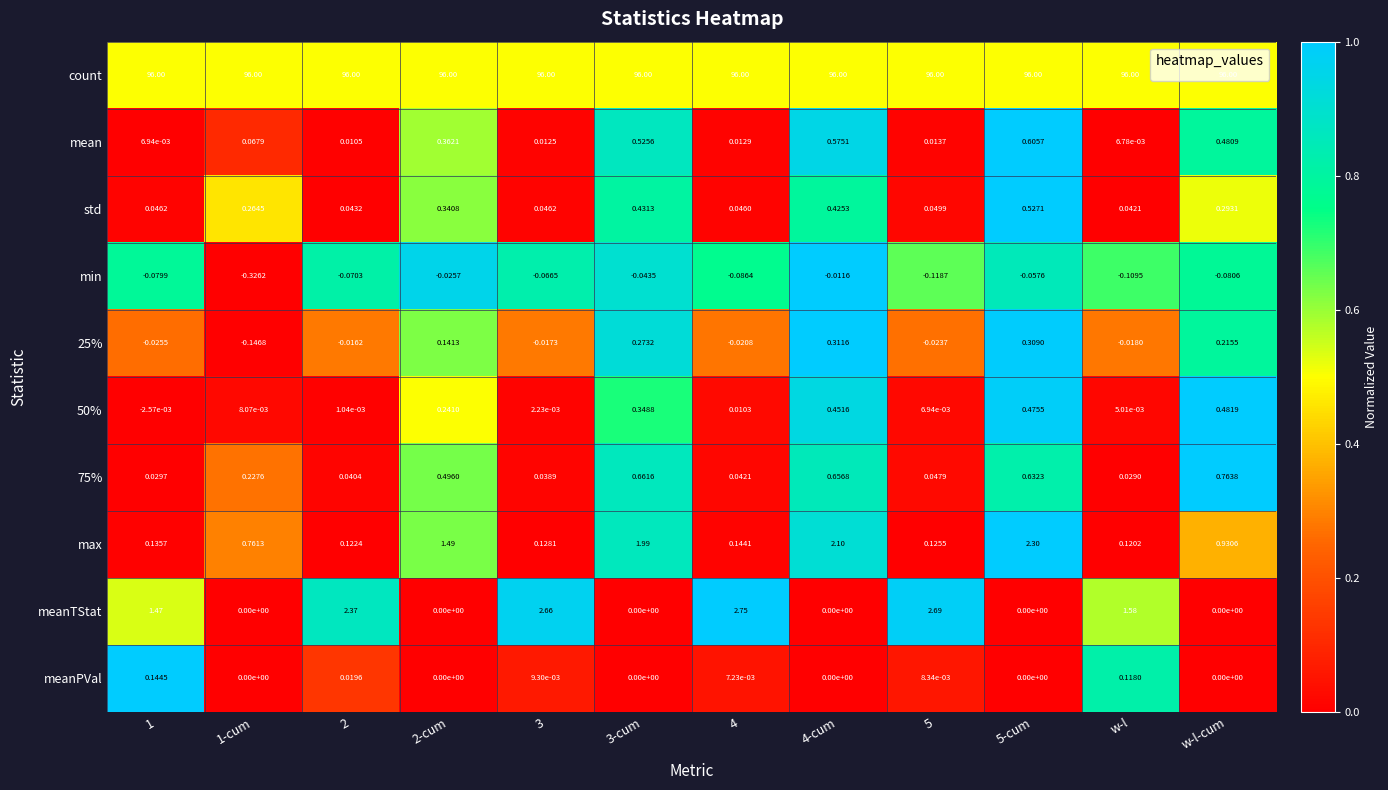

Which series has the largest total across all categories?

count